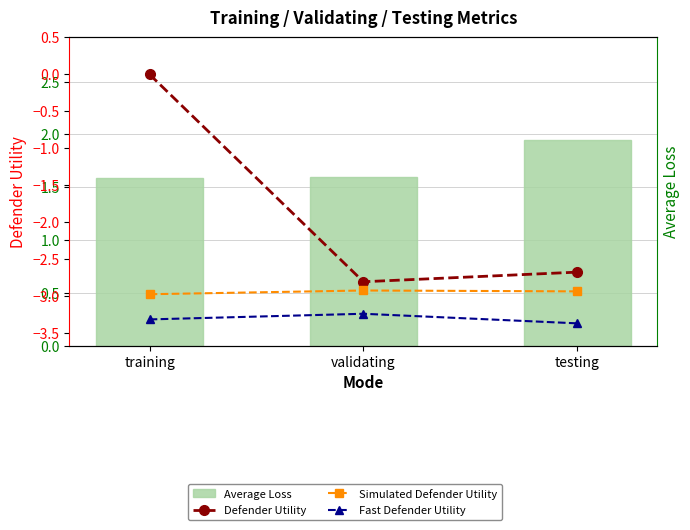

What is the difference between the maximum and second lowest values in the Average Loss series?

0.3